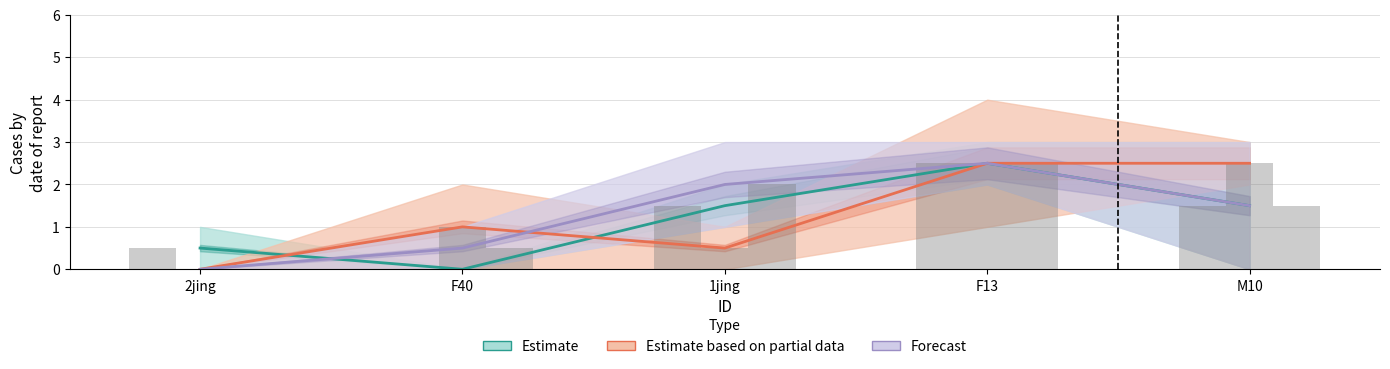

Reading left to right, transcribe all the data shown in this chart.

Estimate: 0.5	0.0	1.5	2.5	1.5
Estimate based on partial data: 0.0	1.0	0.5	2.5	2.5
Forecast: 0.0	0.5	2.0	2.5	1.5